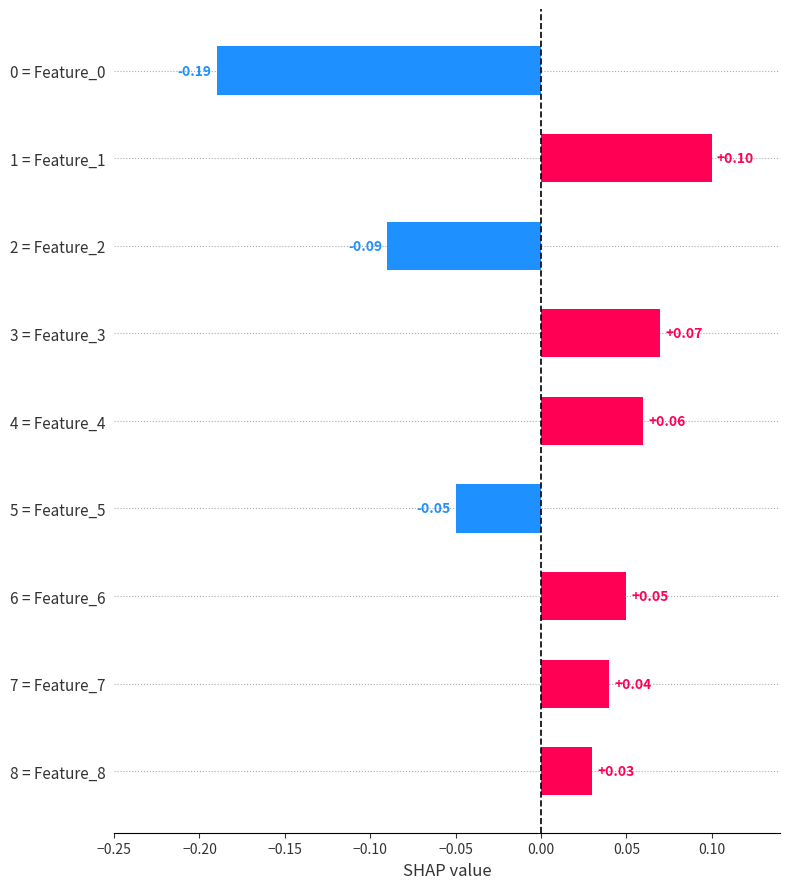

Between 2 = Feature_2 and 0 = Feature_0, which is larger?

2 = Feature_2